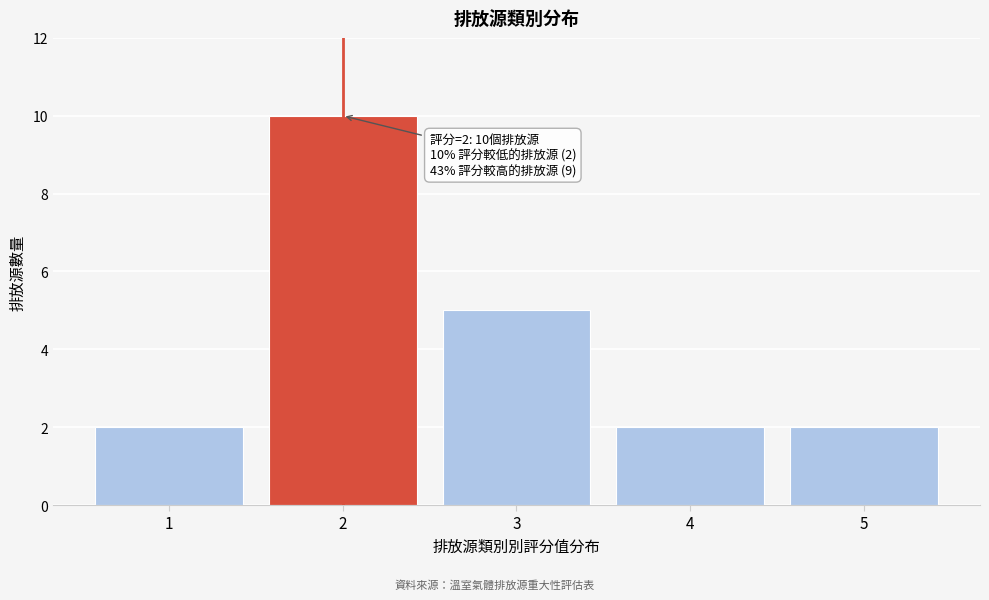

Reading right to left, what are all the values shown in this chart?

5=2	4=2	3=5	2=10	1=2